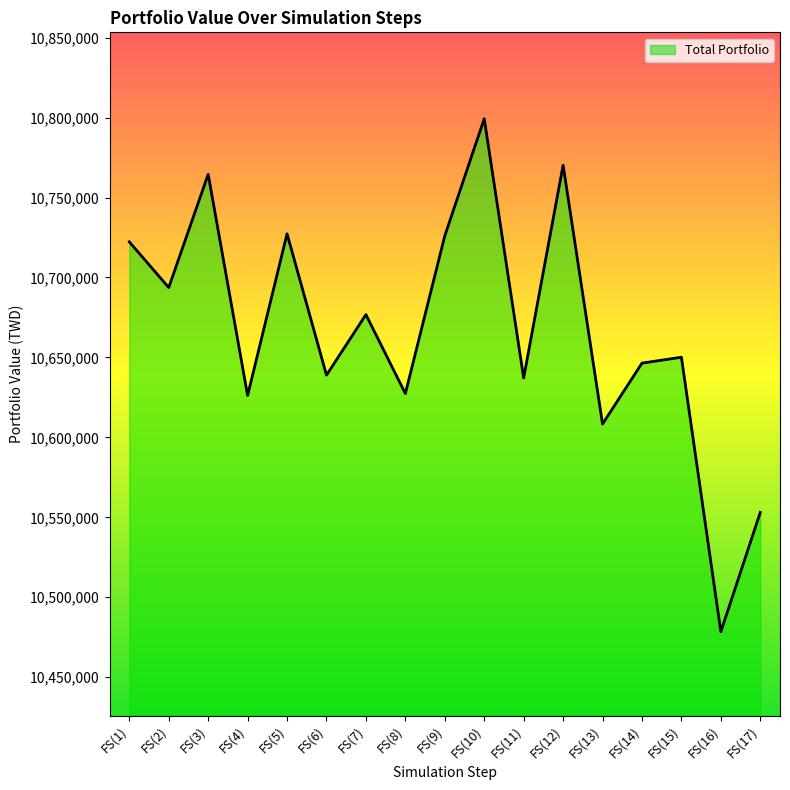

What value does the data have at FS(17)?

10553049.8